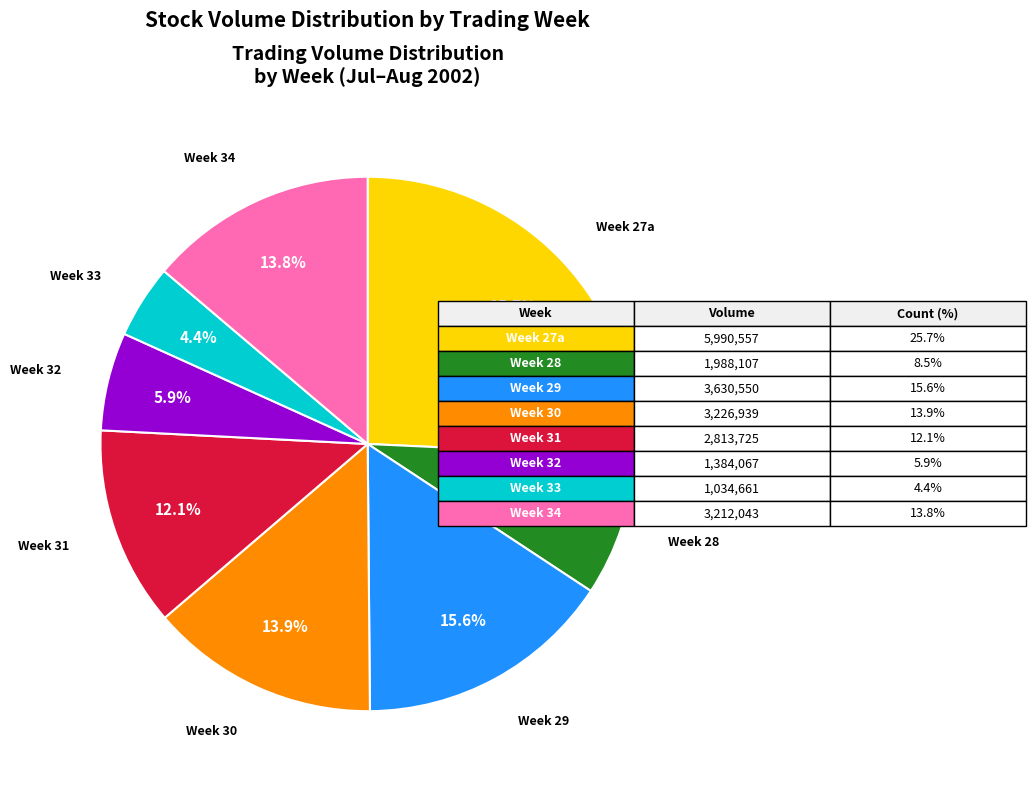

To the nearest percent, what is the difference between the largest and smallest slice percentages?

21%